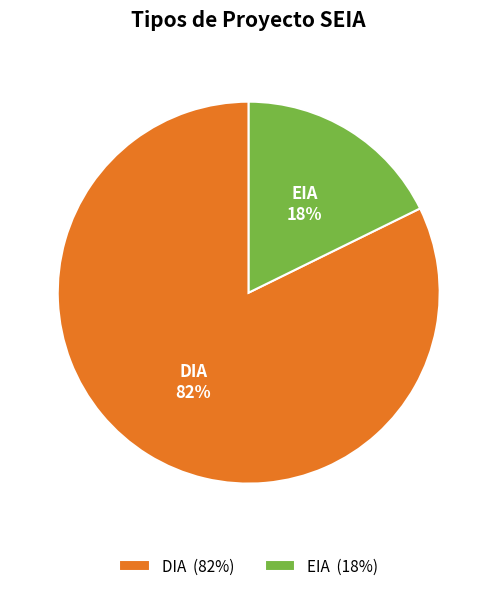

Is there a majority slice in this chart?

Yes